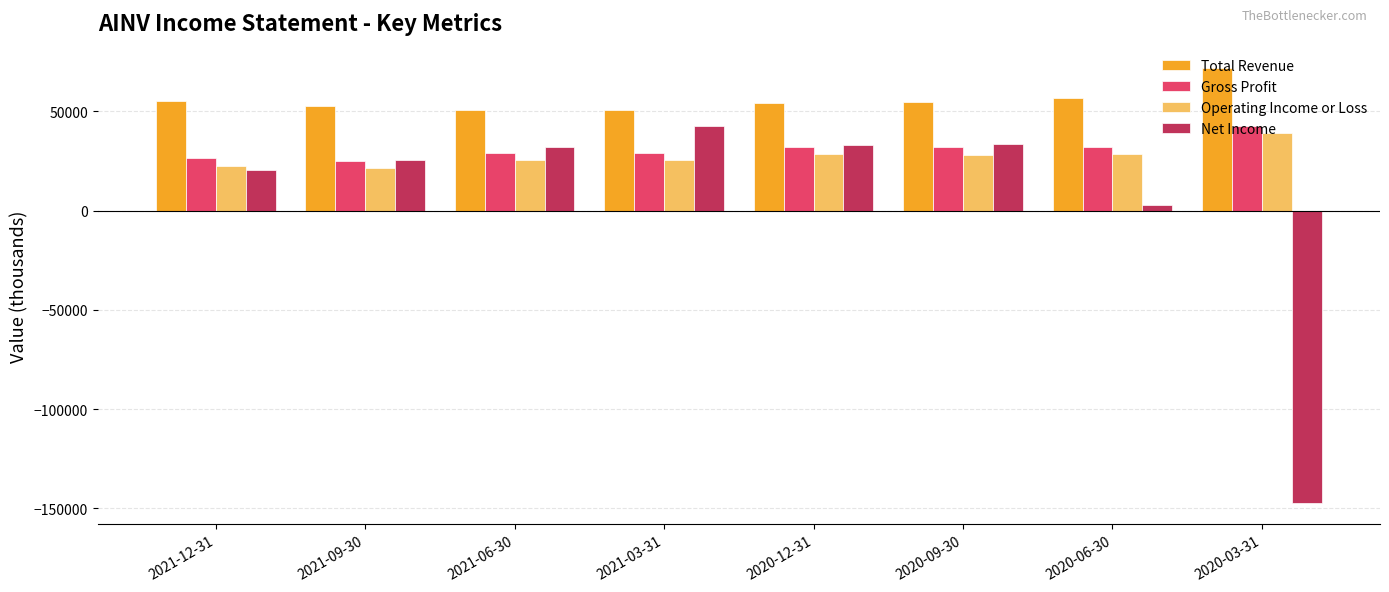

What value does the Net Income series have at 2021-03-31, to the nearest 50?

42400